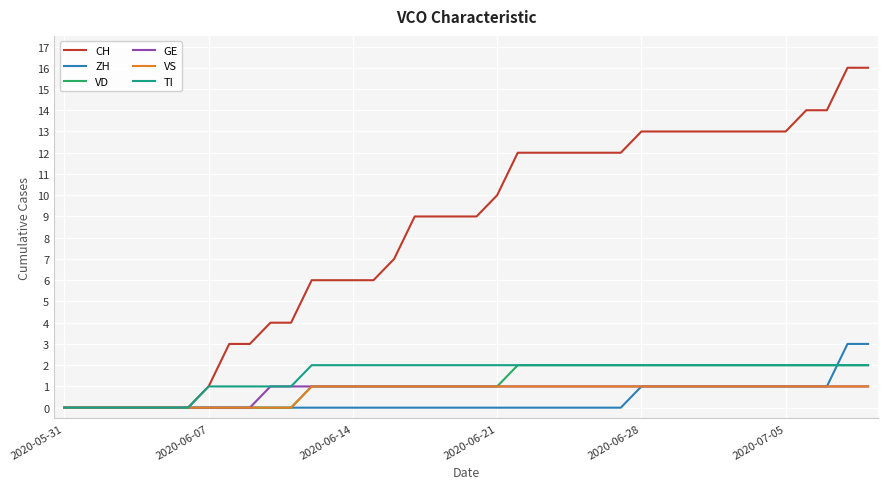

Which series has the largest total across all categories?

CH